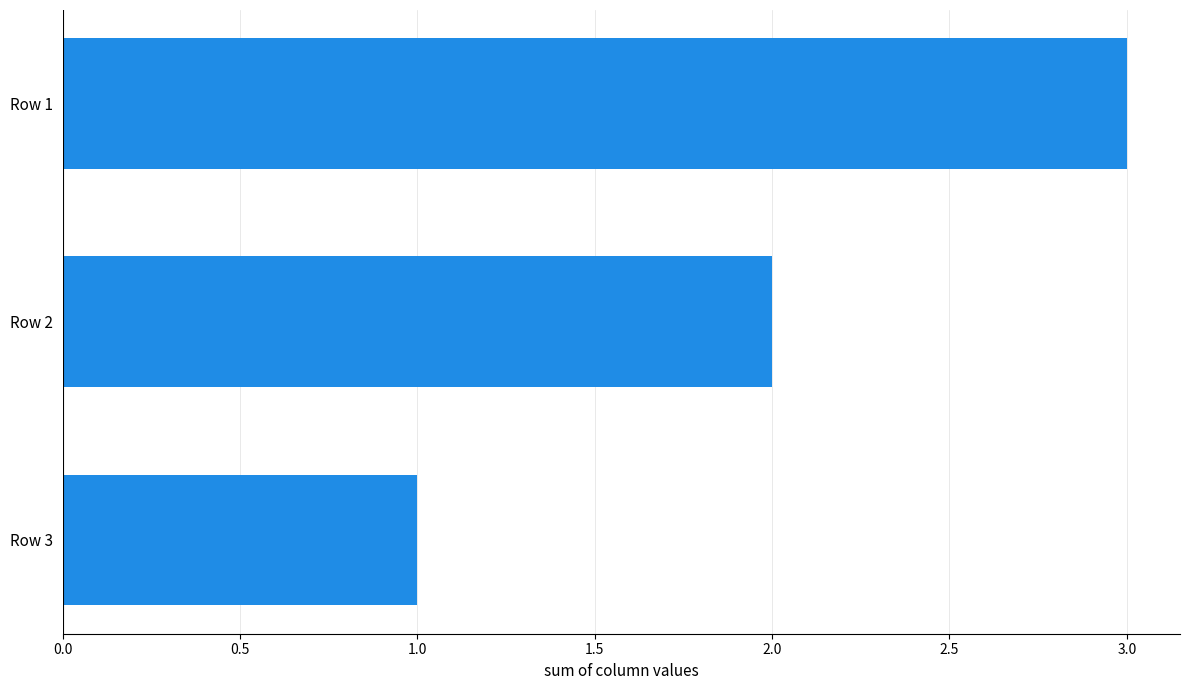

True or false: the data shows 1 at Row 1.

False